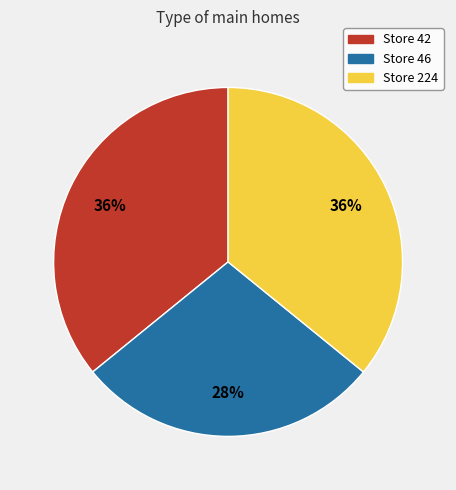

Does any single category account for the majority?

No